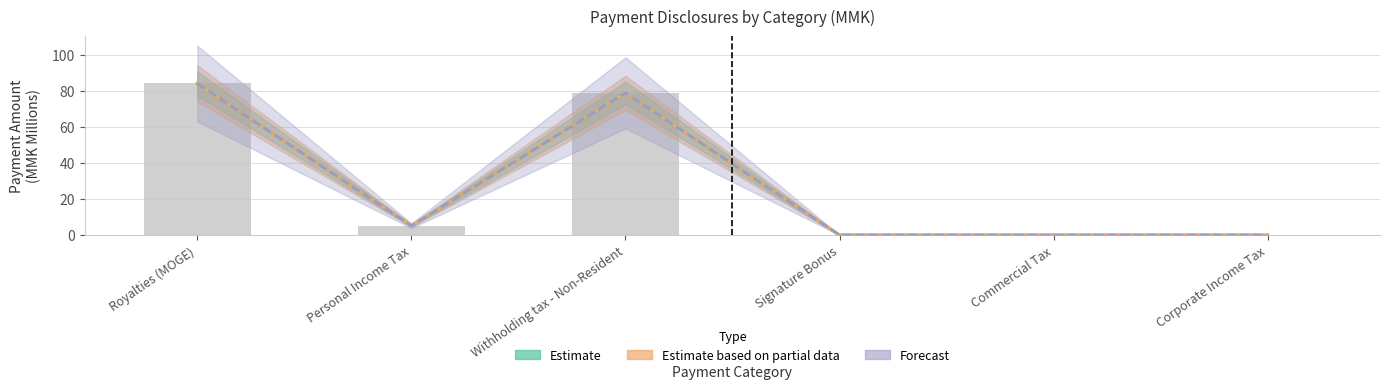

Which category has the highest value across all series?

Royalties (MOGE)